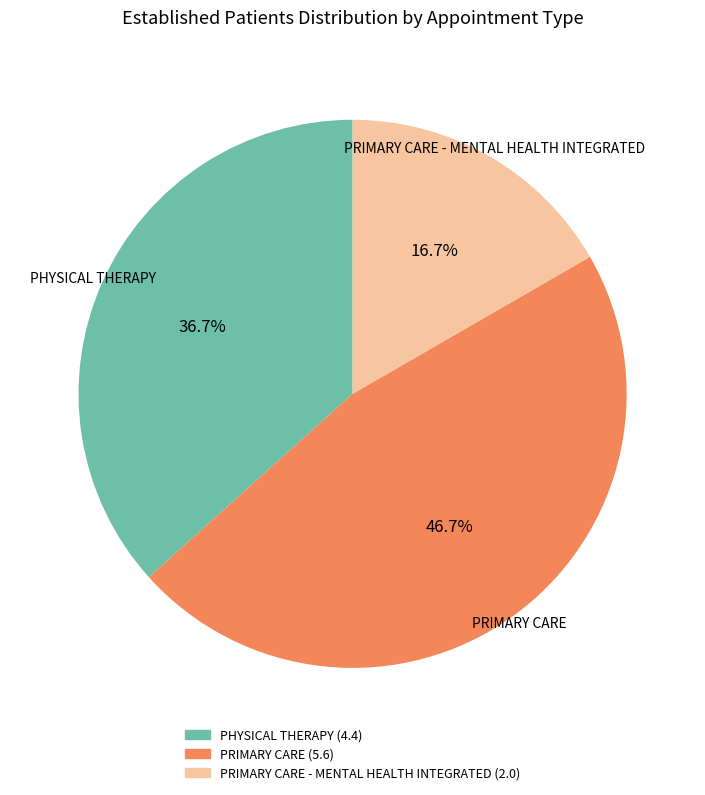

Is there any slice that represents more than half of the pie?

No